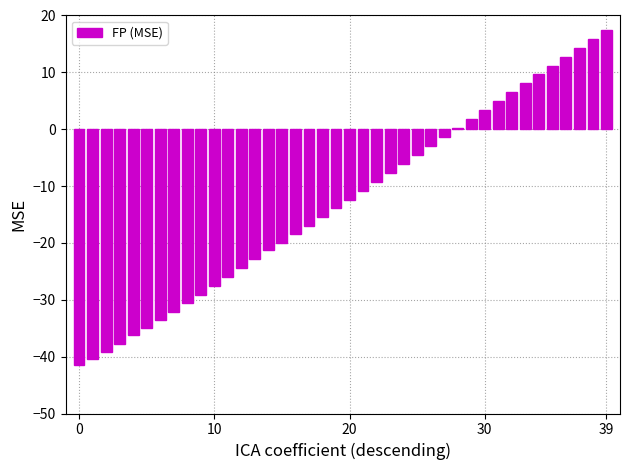

What is the sum of all values?

-511.2